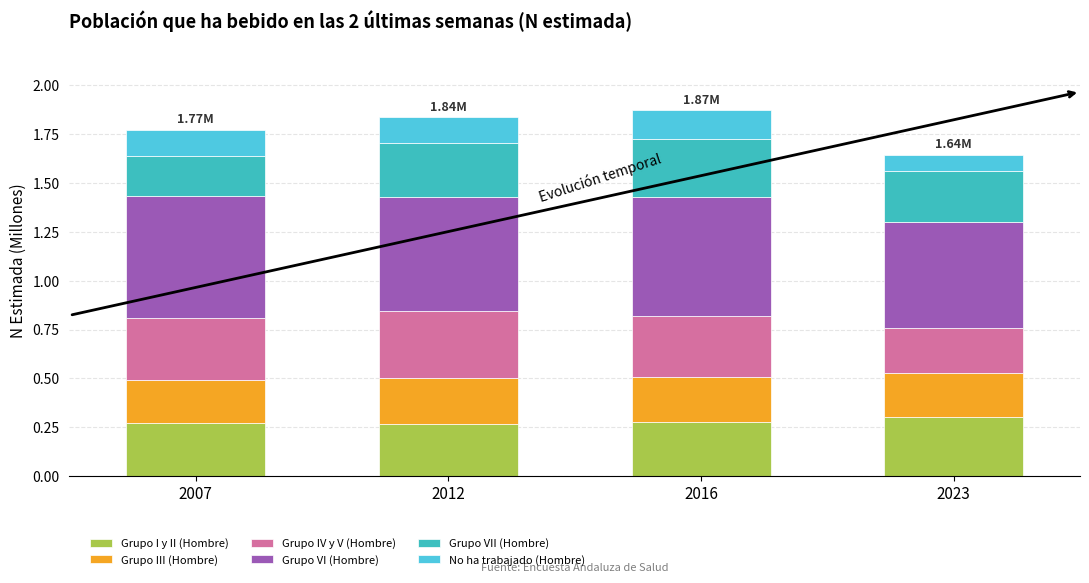

How many categories are shown in the chart?

4